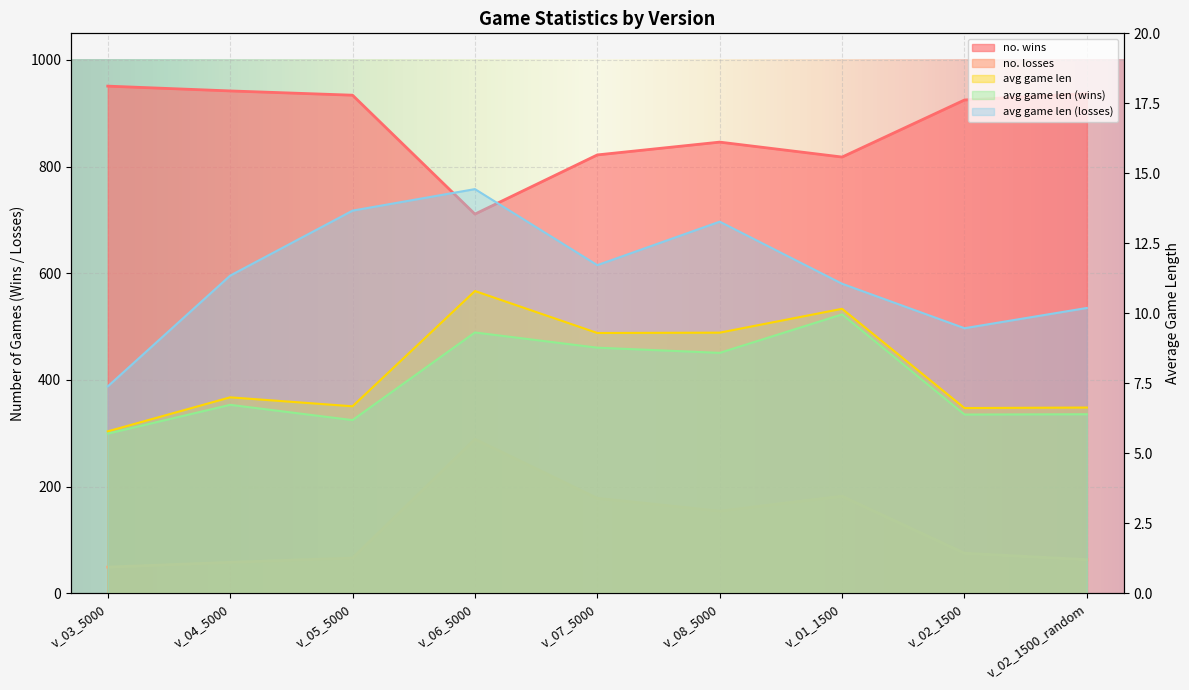

Where does the avg game len (wins) series first go above 6?

v_04_5000